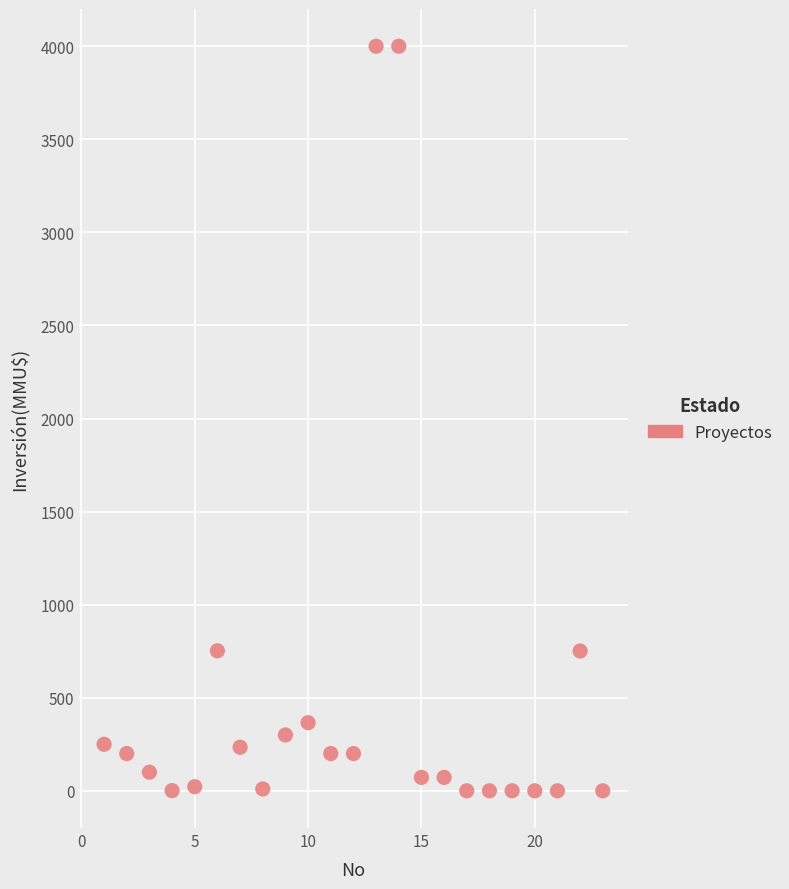

What is the range of X values (max minus min)?

22